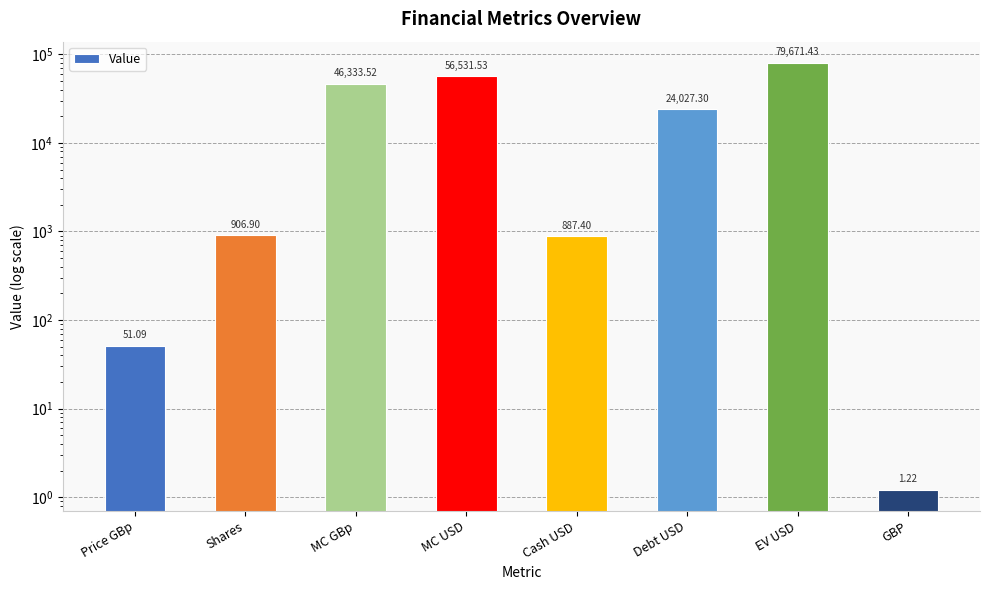

What is the average value?

26051.3